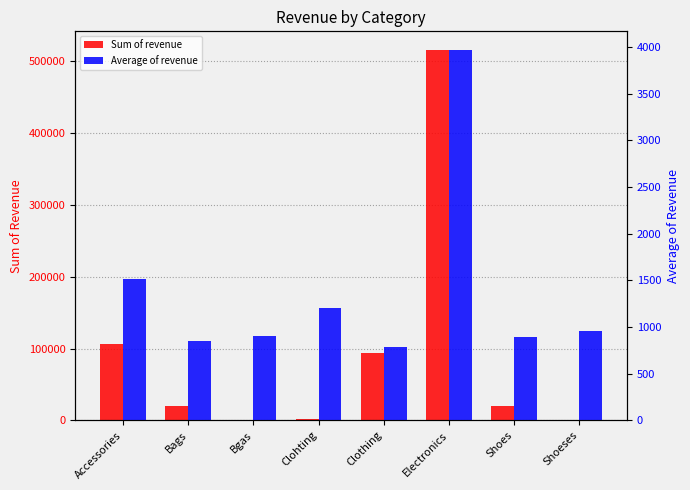

What is the label of the 4th bar from the left?

Clohting